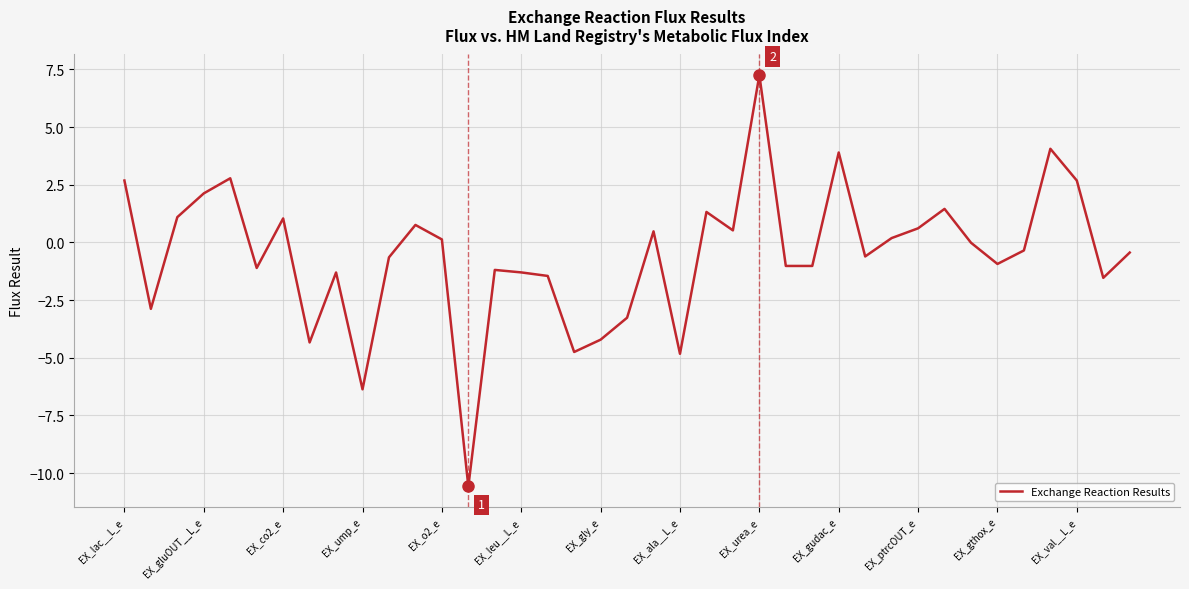

What is the greatest value displayed?

7.3